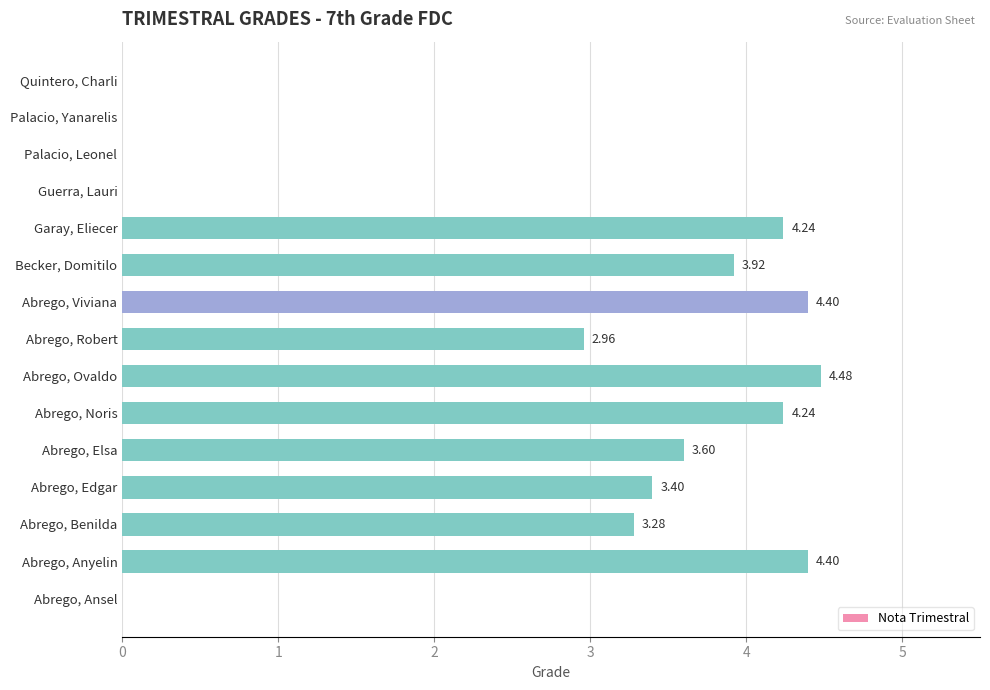

What is the sum of all values?

38.9